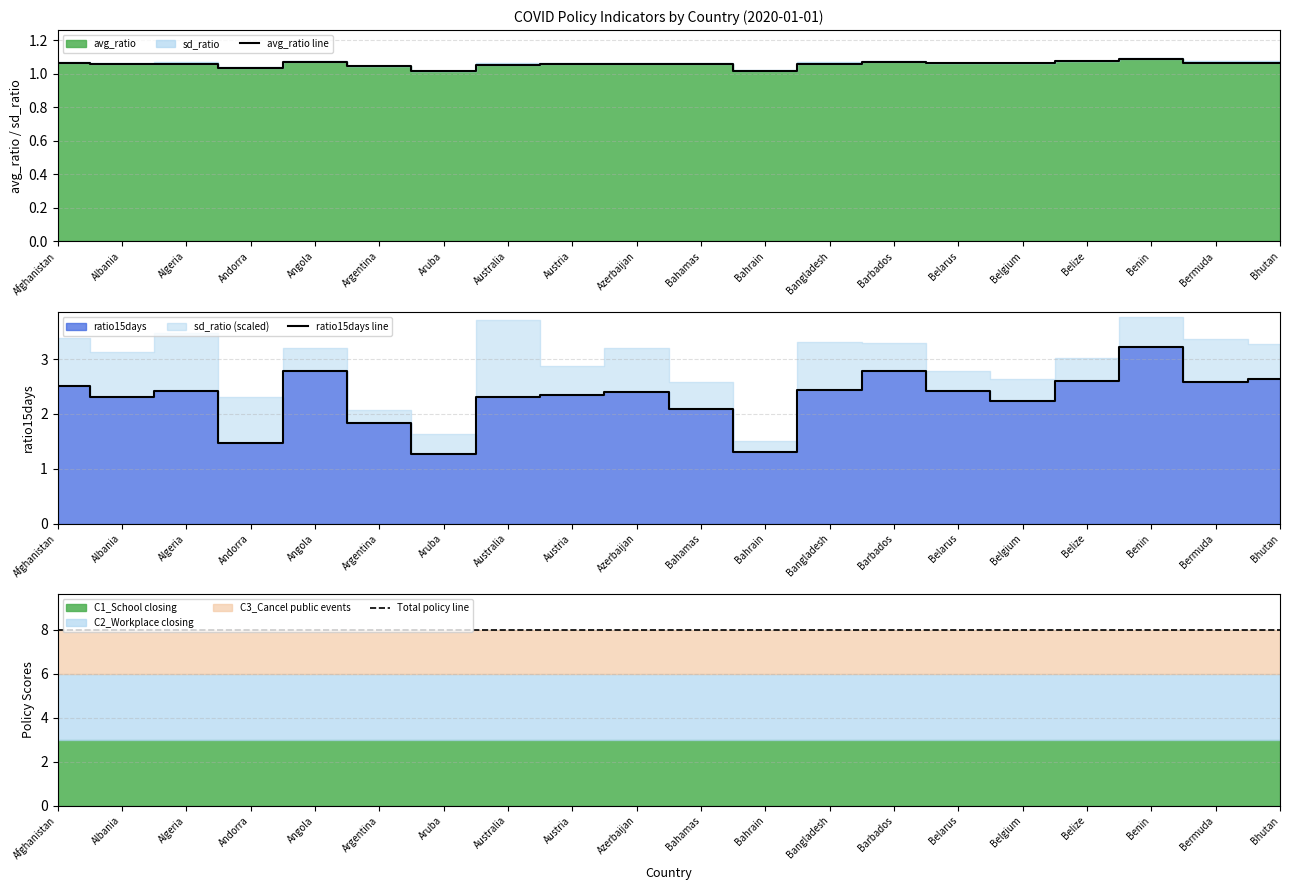

Between Albania and Bangladesh, which series saw the biggest shift?

ratio15days line